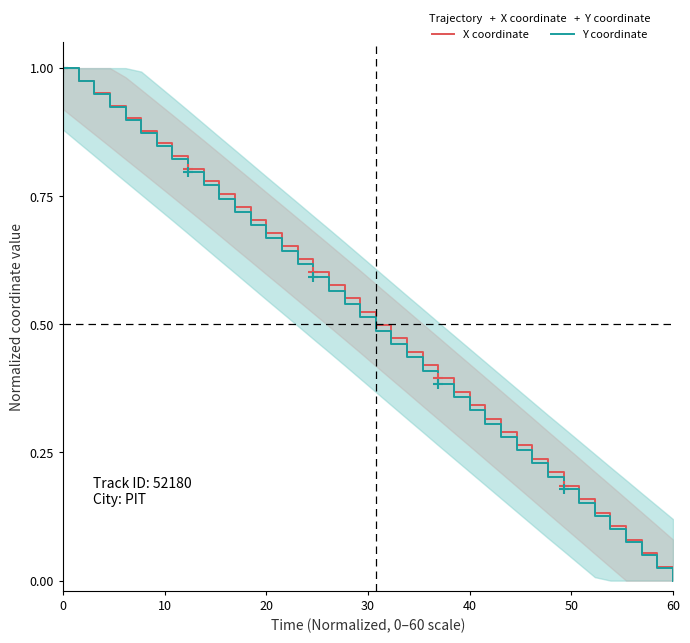

The X coordinate series shows 0.5 at 40. True or false?

False